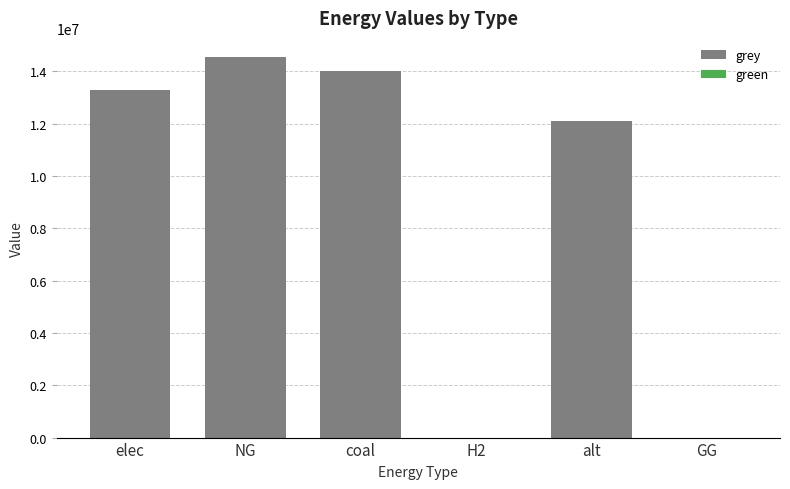

Where is the data nearest to the value 7273538?

alt